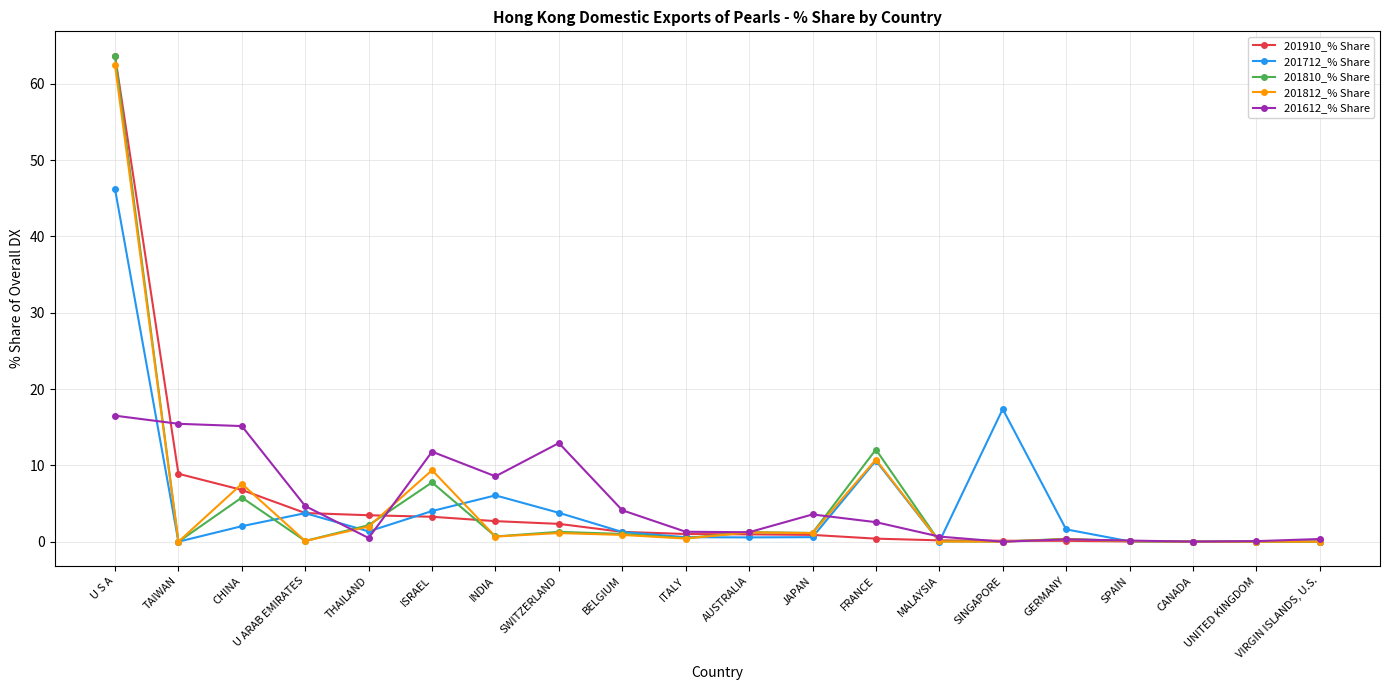

At how many categories does at least one series exceed 37?

1